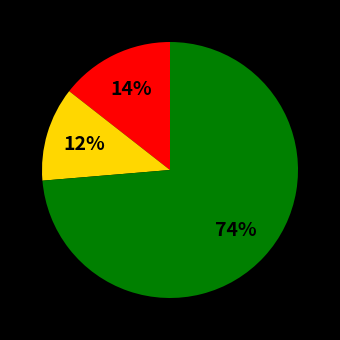

How many segments does this pie chart have?

3